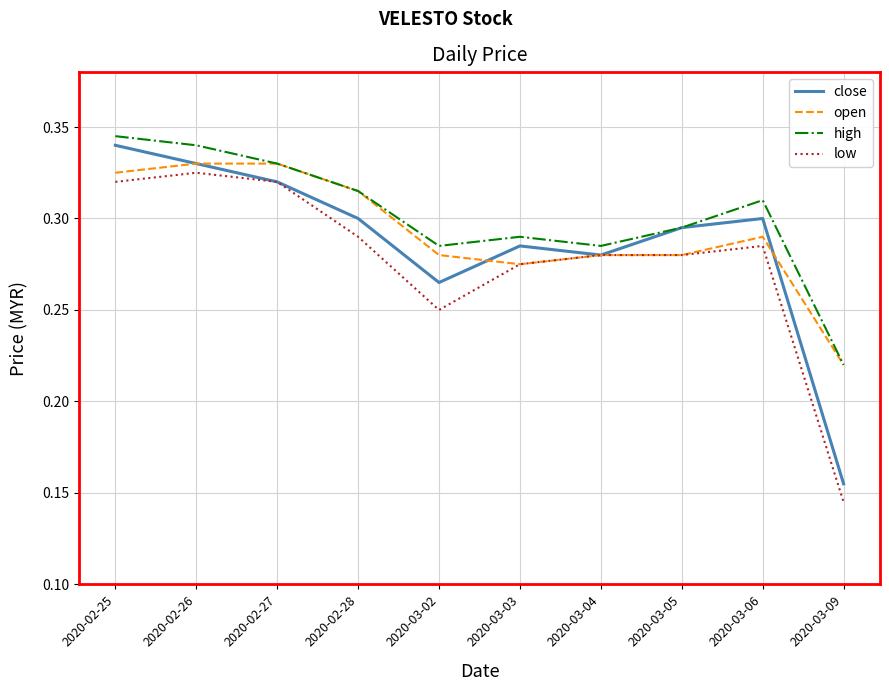

What position from the left is 2020-03-05?

8